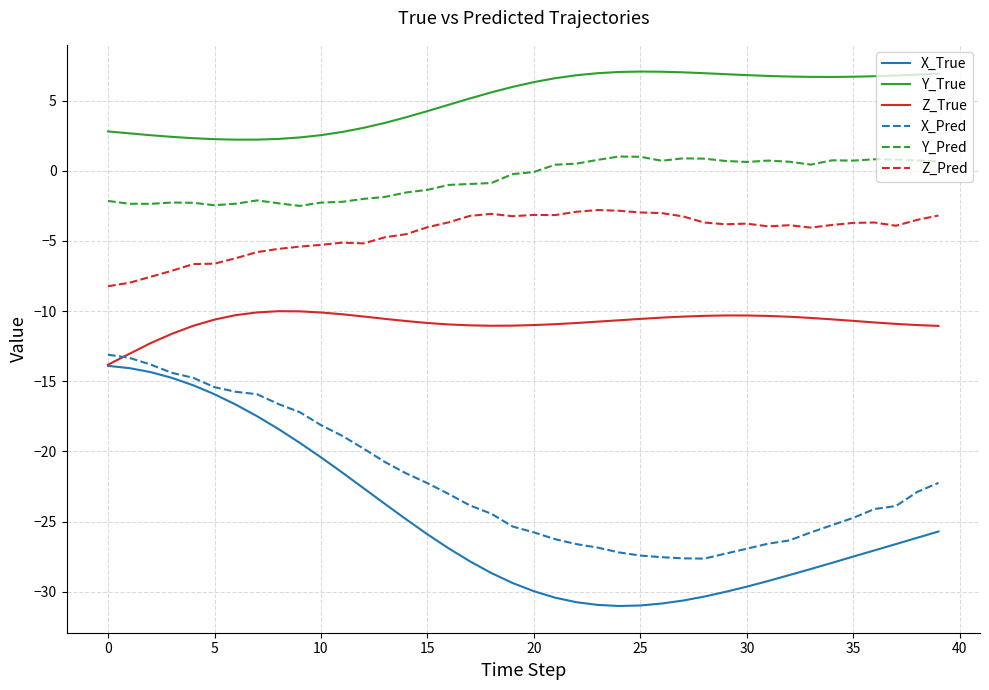

How many lines are shown in the chart?

6